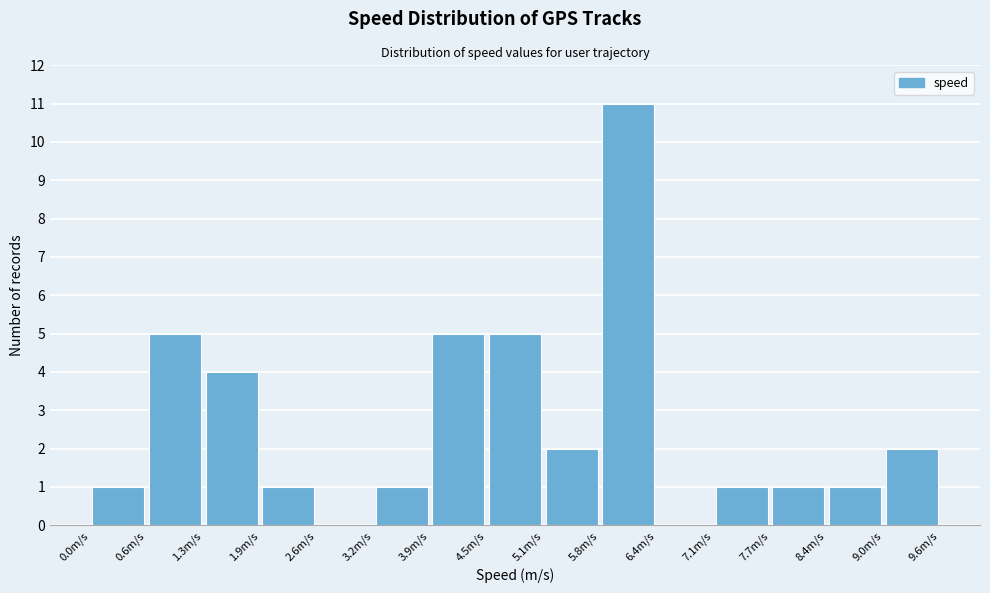

Reading left to right, list every bar in this chart as the range it spans on the x-axis followed by its height. Neither the bar edges nor the heights are printed on the chart, so give them approximately, as read against the axes.

0.0 to 0.6: 1
0.6 to 1.3: 5
1.3 to 1.9: 4
1.9 to 2.6: 1
2.6 to 3.2: 0
3.2 to 3.9: 1
3.9 to 4.5: 5
4.5 to 5.1: 5
5.1 to 5.8: 2
5.8 to 6.4: 11
6.4 to 7.1: 0
7.1 to 7.7: 1
7.7 to 8.4: 1
8.4 to 9.0: 1
9.0 to 9.6: 2